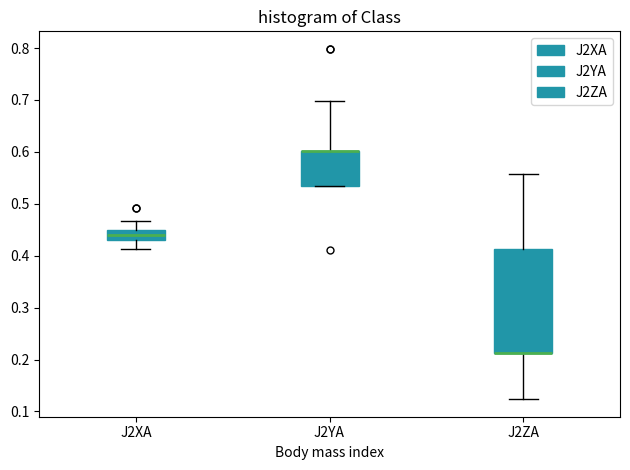

Where is the lower edge of the box for J2YA on the y-axis? The values are not printed on the chart, so give them approximately, as read against the axis.

0.53